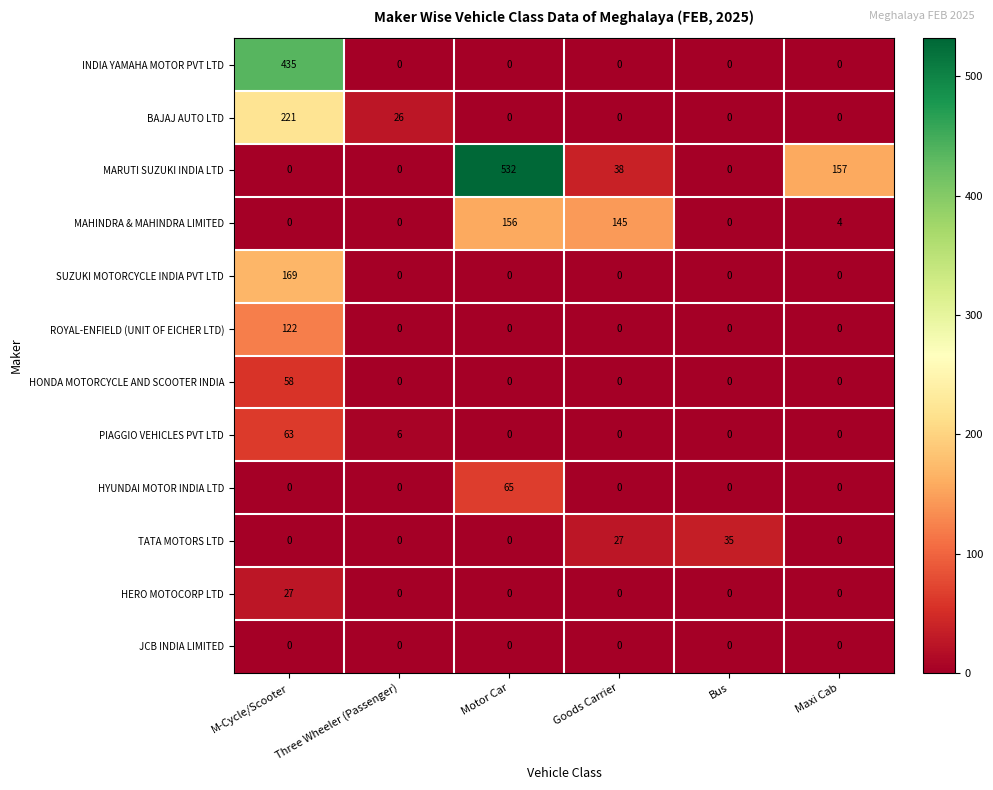

Which series has the widest spread of values?

MARUTI SUZUKI INDIA LTD